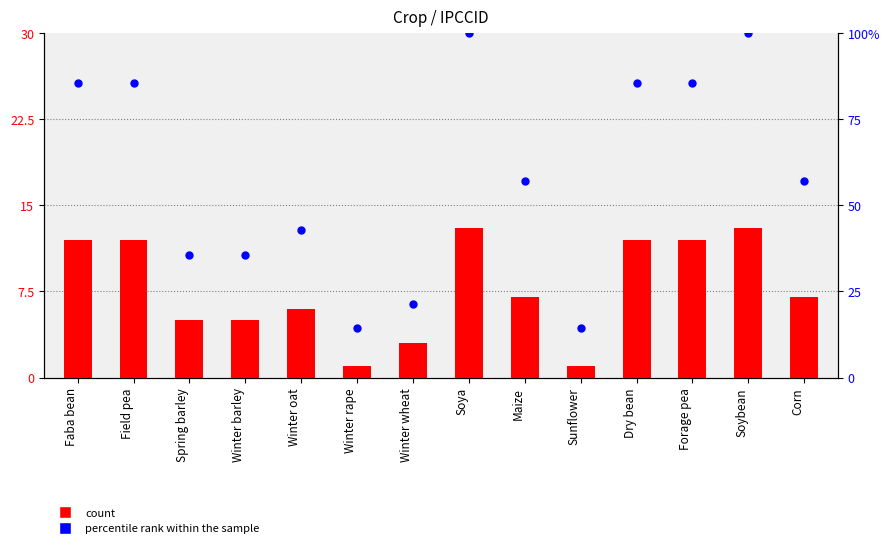

At how many categories does at least one series exceed 68?

6